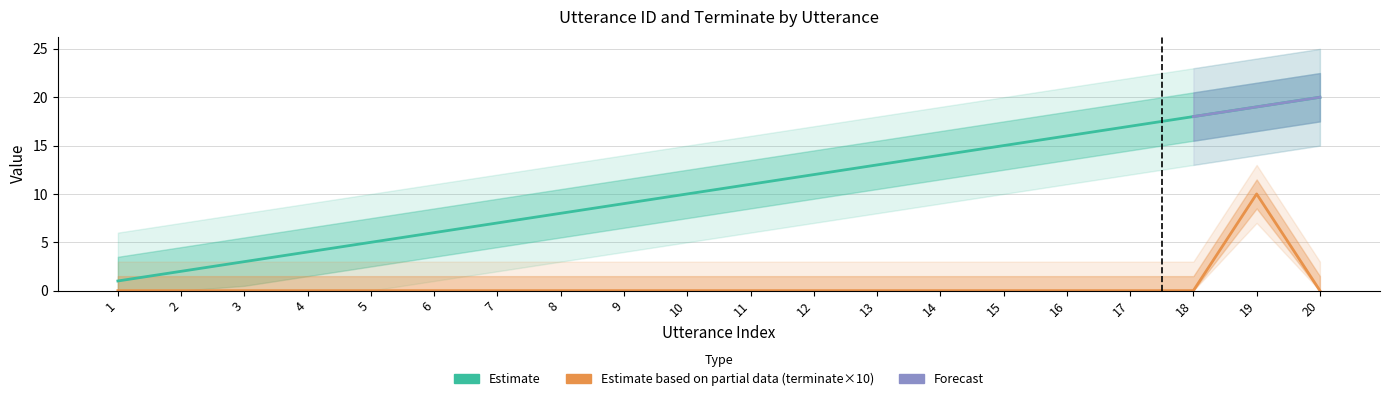

What is the lowest value of the utterance_id series?

1